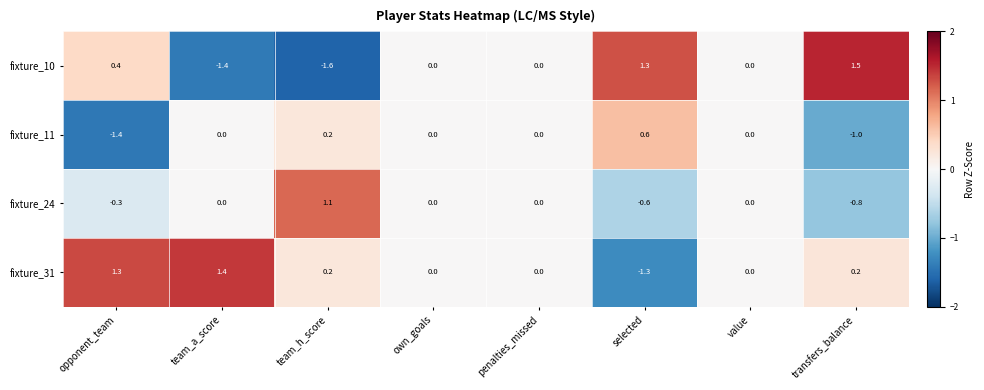

Where does the fixture_10 series first go above 0?

opponent_team